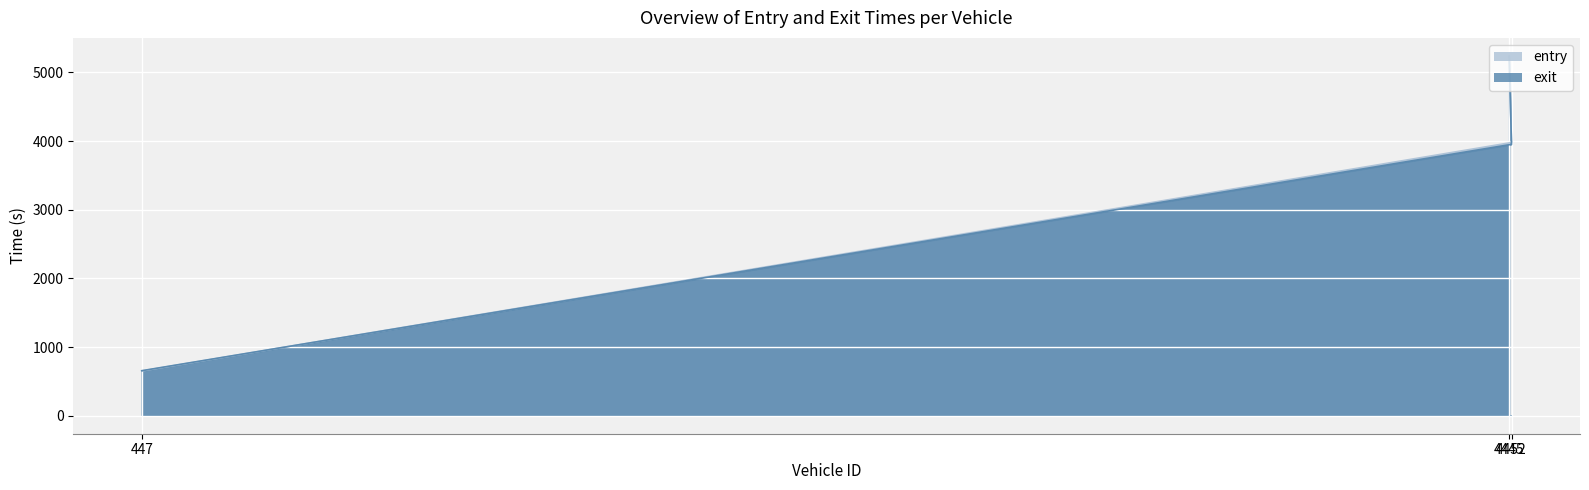

Is it true that entry equals 6753.6 at 4452?

False